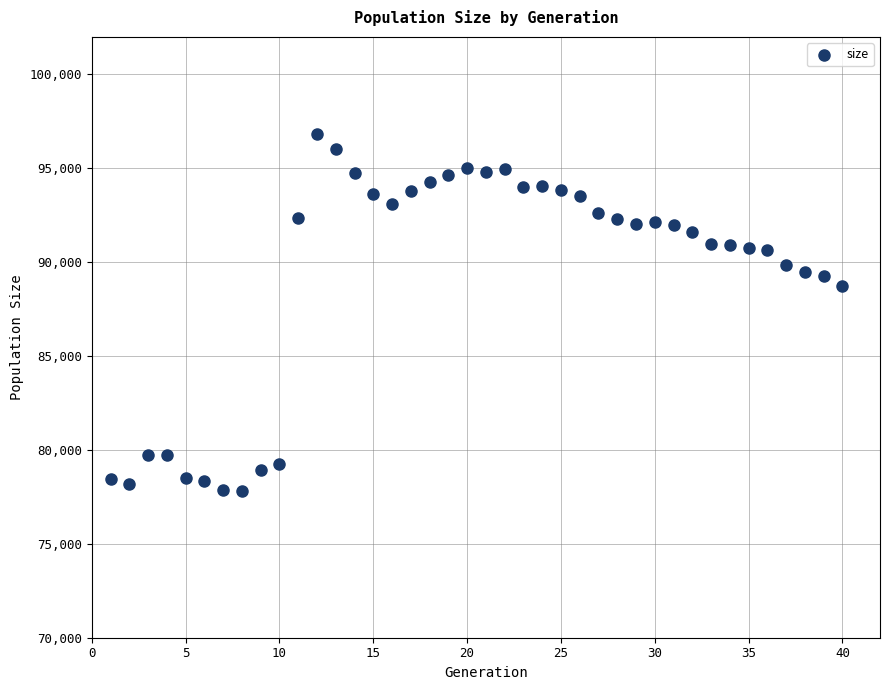

What is the range of Y values (max minus min)?

18996